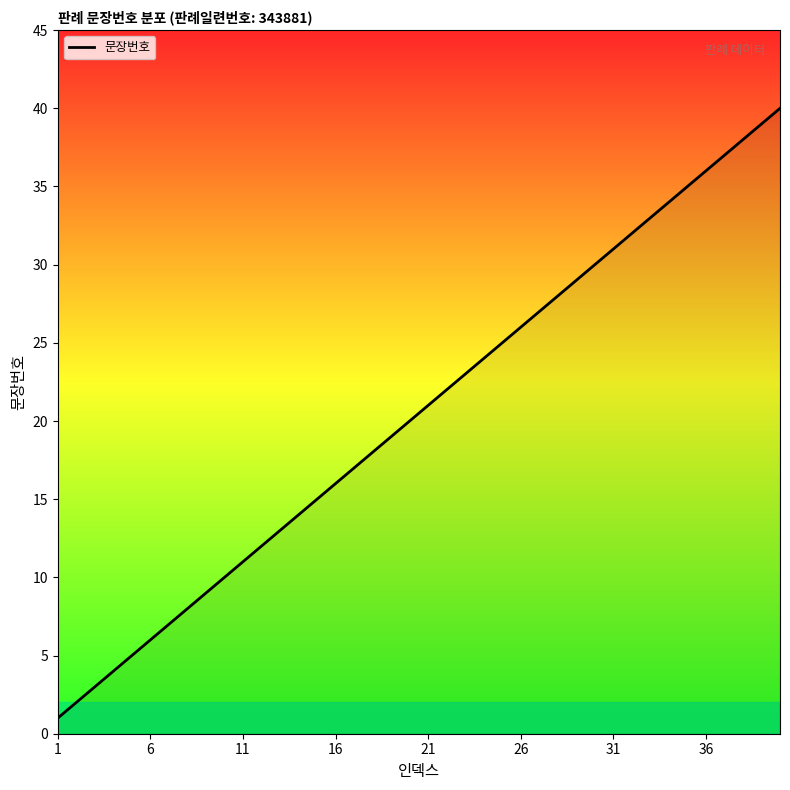

What is the maximum value shown in the chart?

40